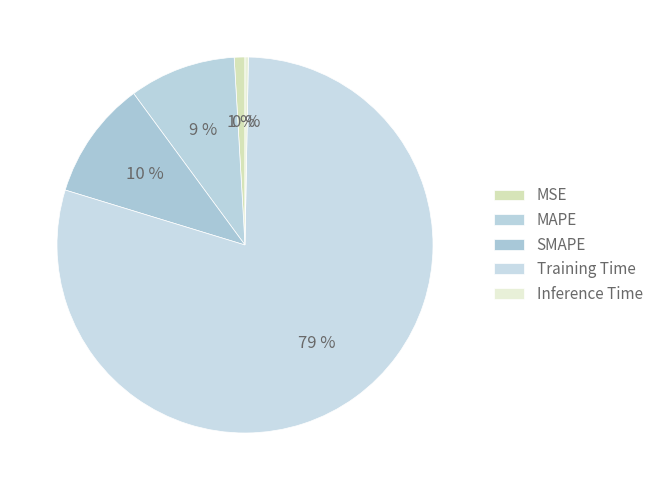

What is the majority slice?

Training Time